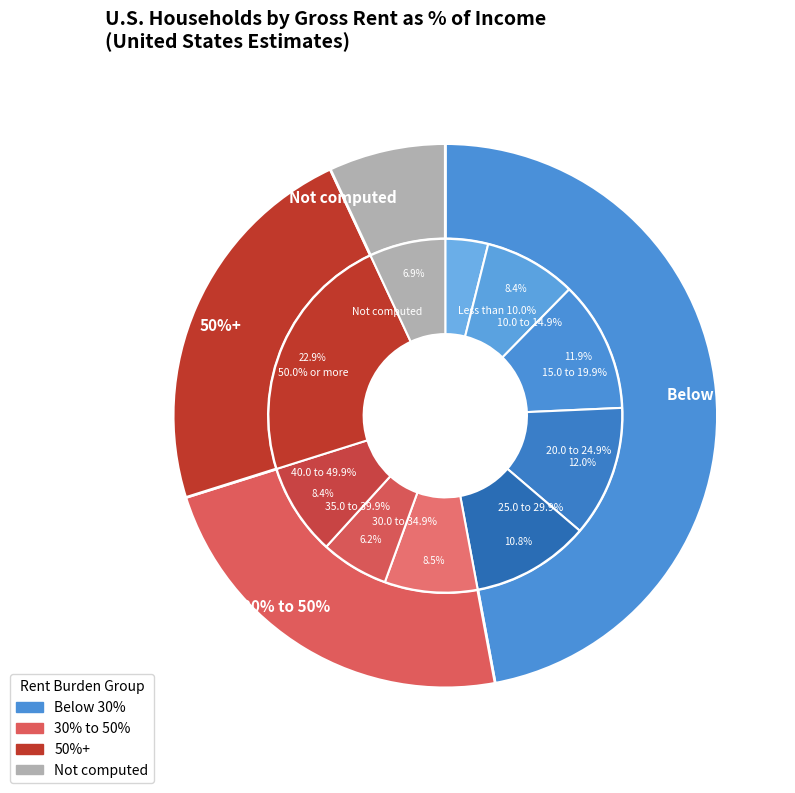

How many segments does this pie chart have?

10